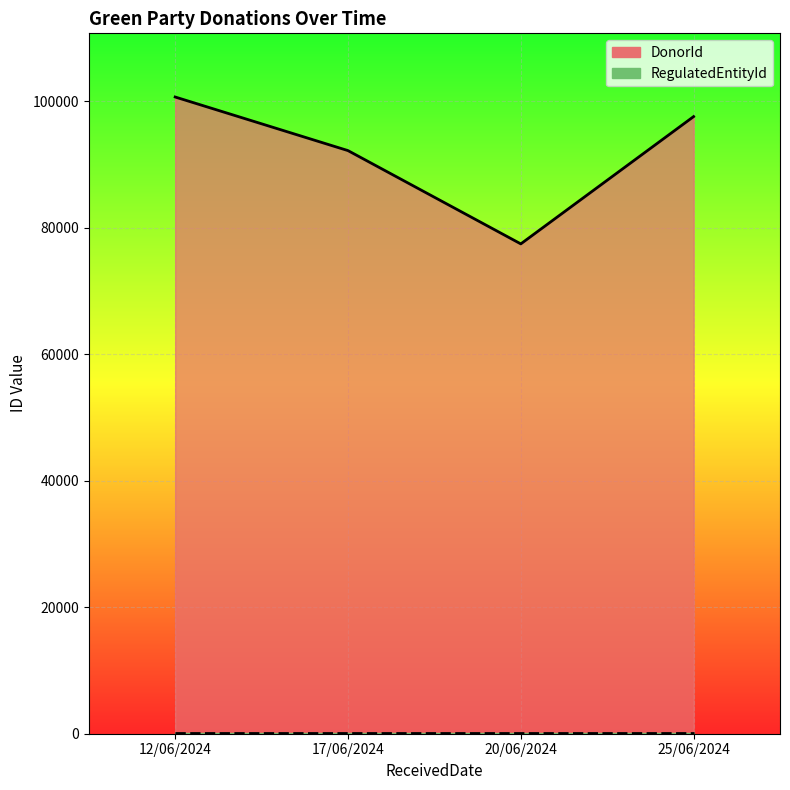

True or false: DonorId has more than 0 interior local peaks.

False